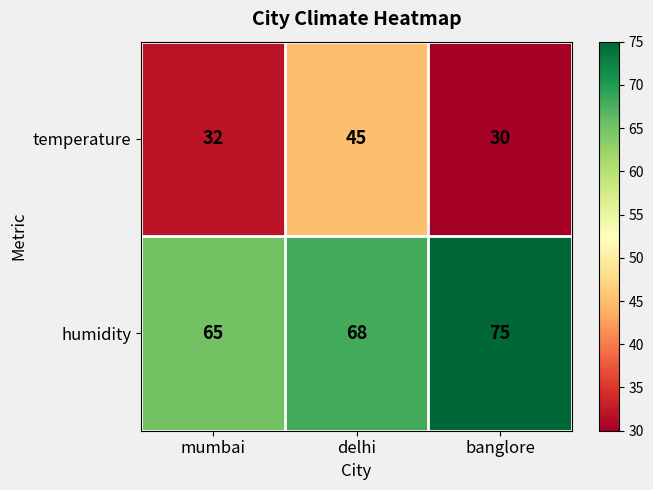

Which category has the highest value in the temperature series?

delhi